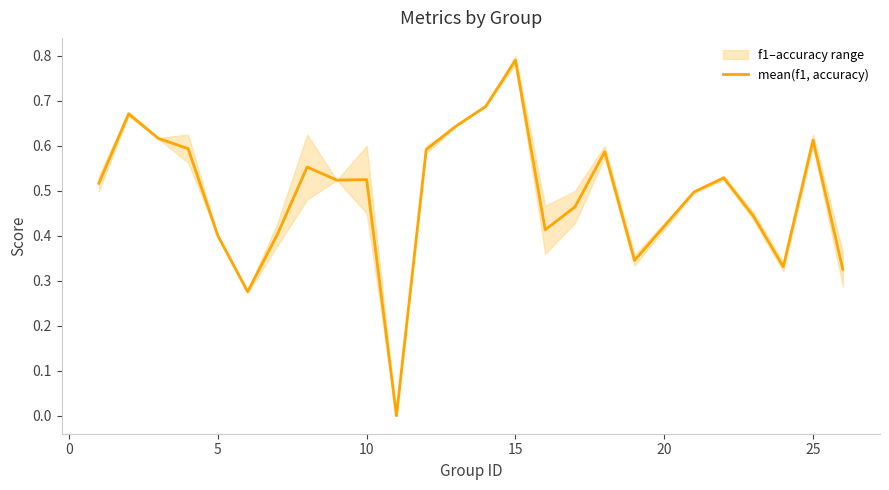

True or false: the data has more than 2 interior local peaks.

True